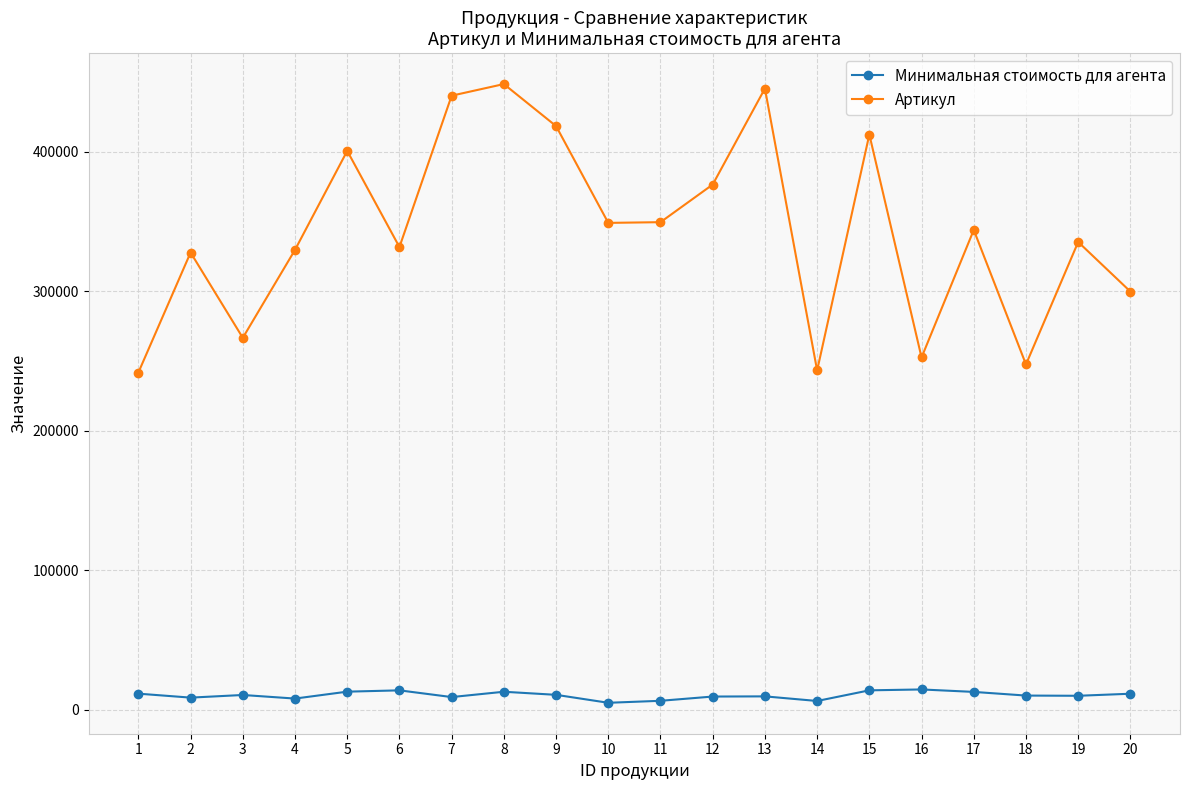

True or false: Минимальная стоимость для агента and Артикул cross at least once.

False